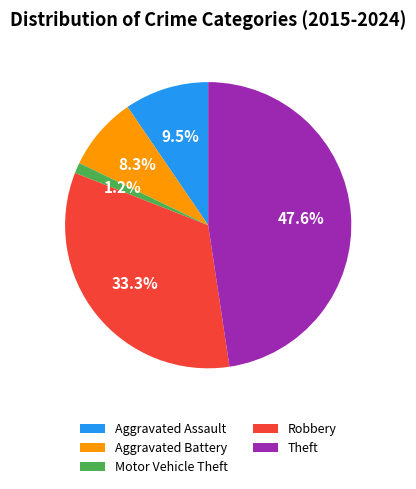

Which has a higher value, Theft or Aggravated Battery?

Theft